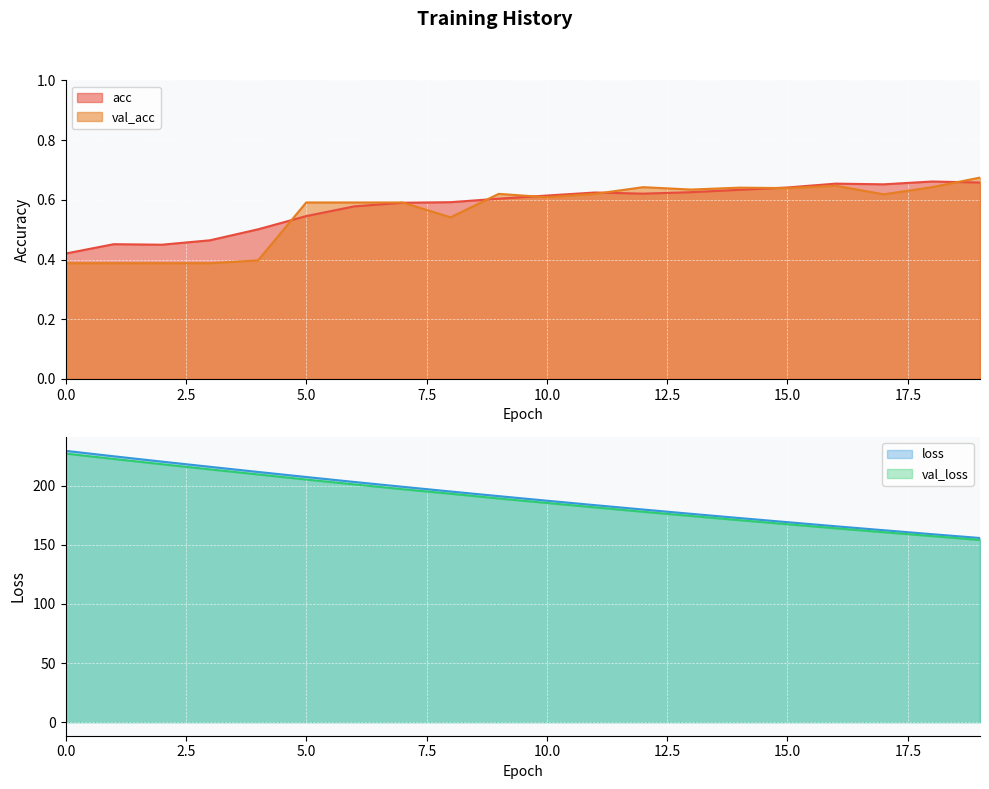

True or false: val_loss has a value of 201.2 at 6.

True